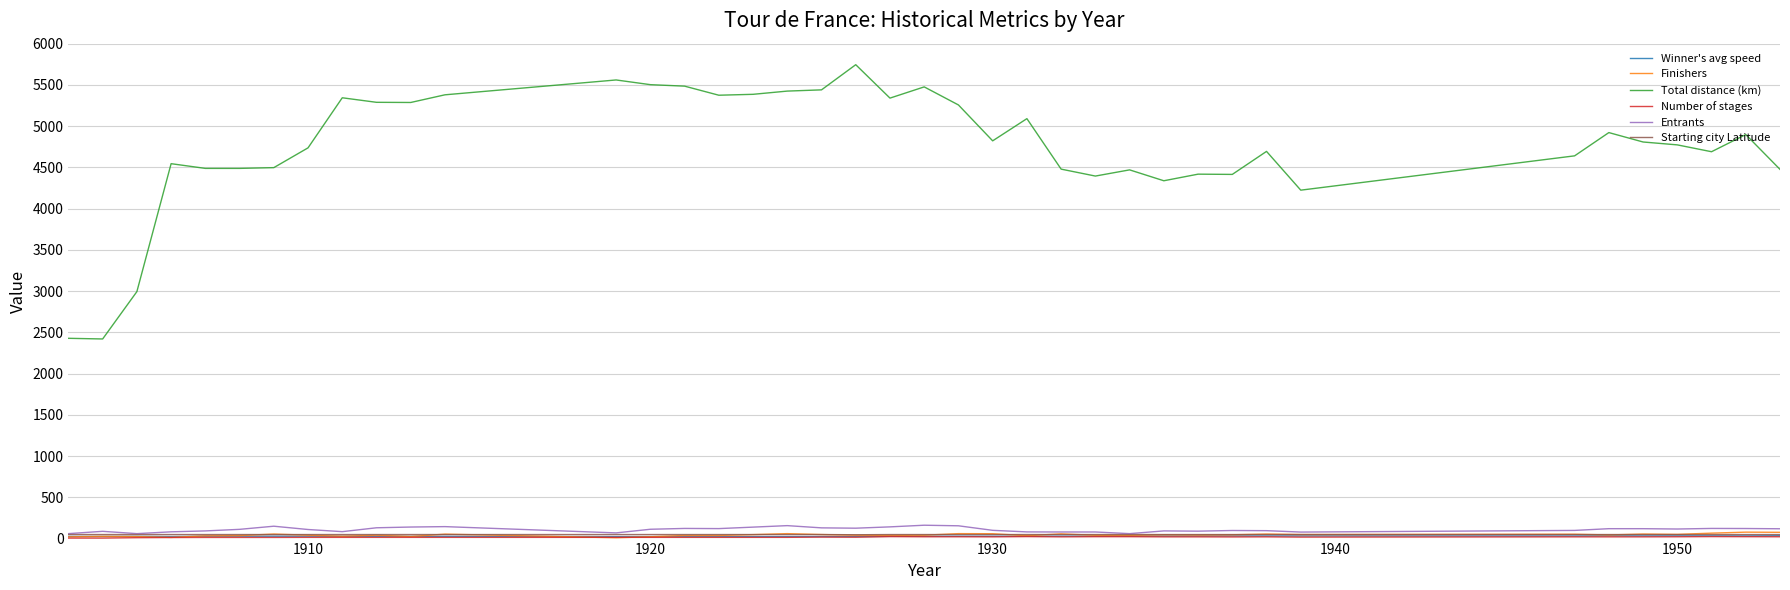

Which series has the largest total across all categories?

Total distance (km)